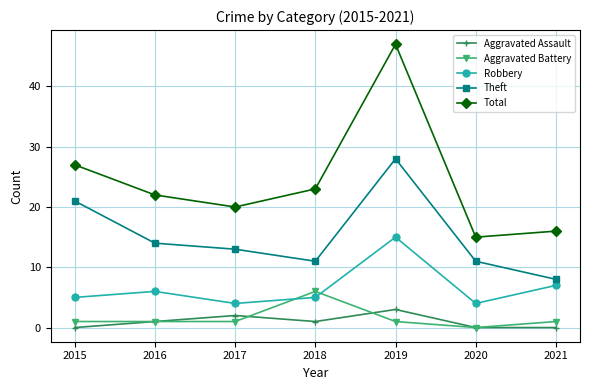

True or false: Total and Theft intersect in this chart.

False